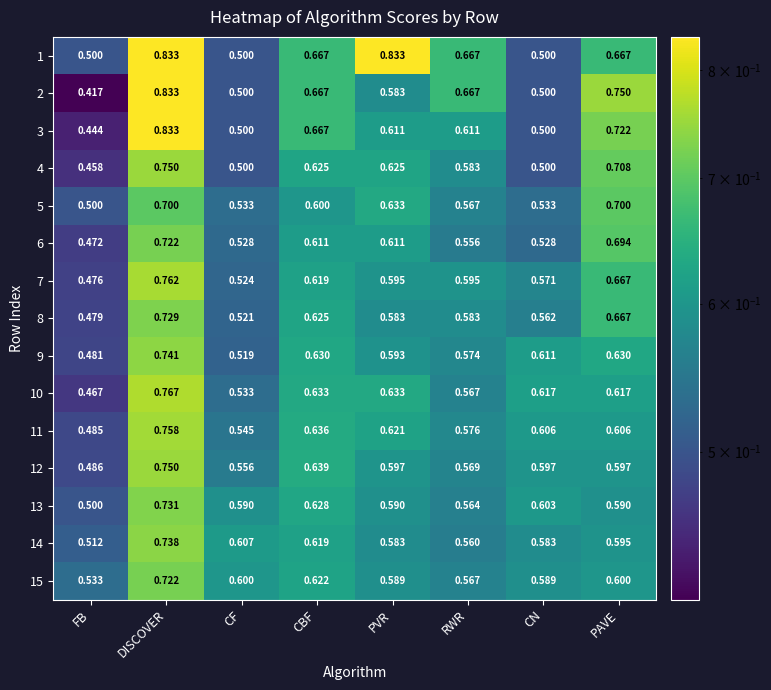

Which category has the lowest value across all series?

FB